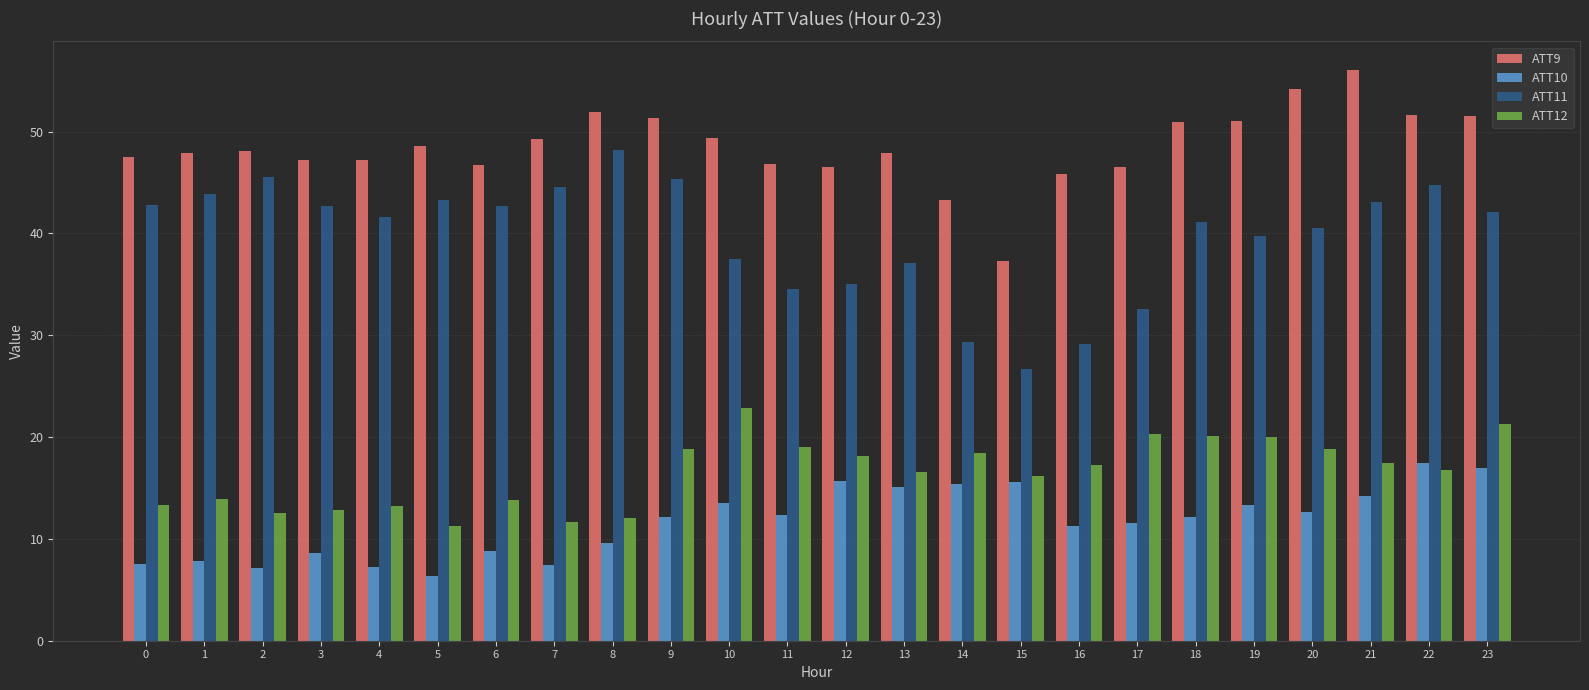

Is the value of ATT10 at 22 greater than the value of ATT12 at 17?

No